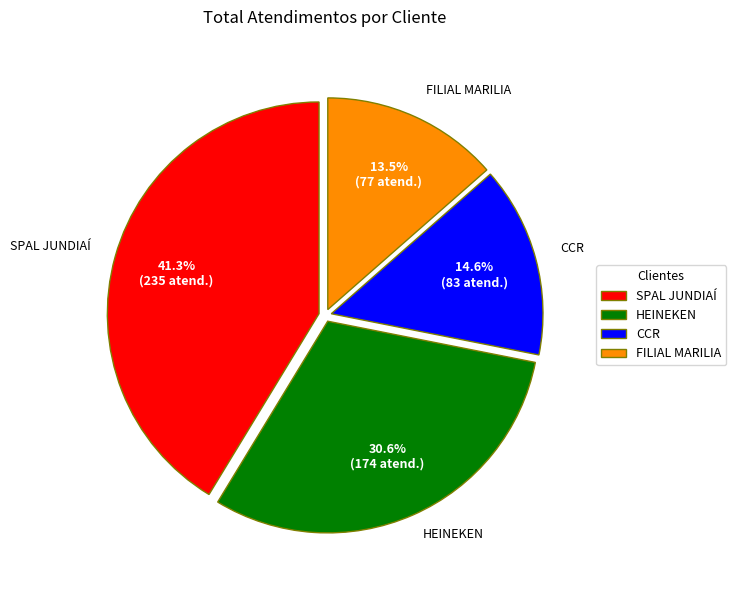

To the nearest percent, what is the average slice percentage?

25%